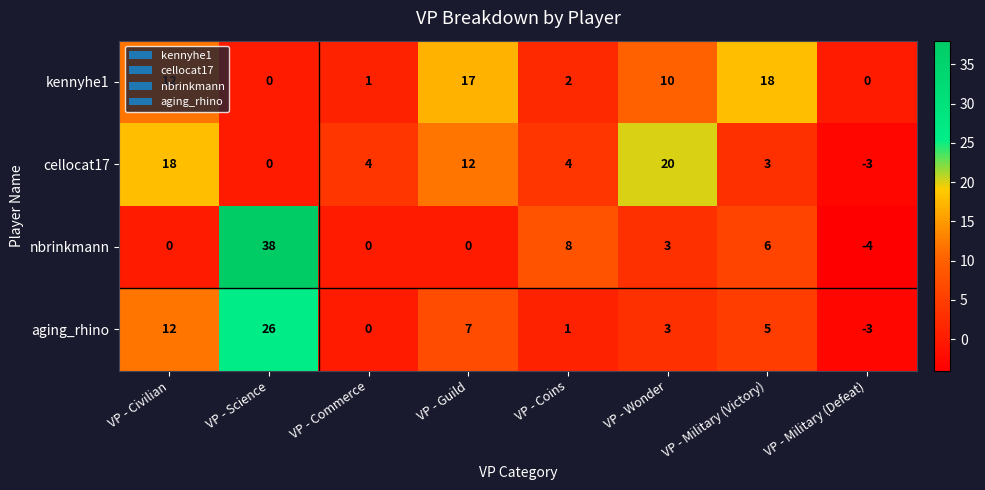

What is the difference between the maximum and minimum values in the aging_rhino series?

29